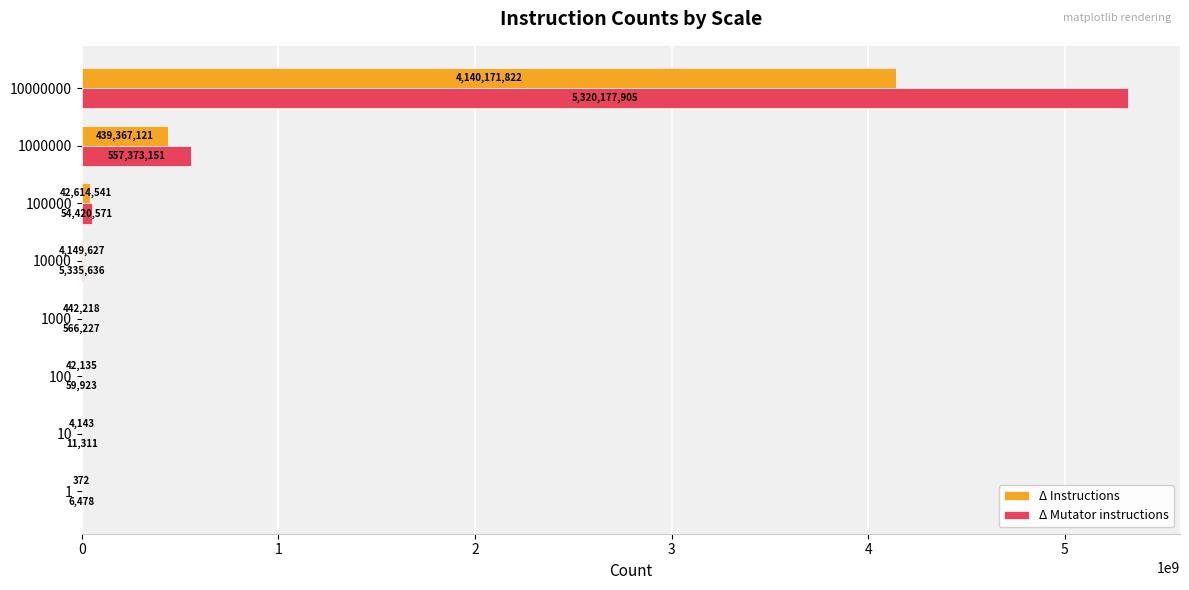

Where is Δ Mutator instructions nearest to the value 2660092191?

1000000